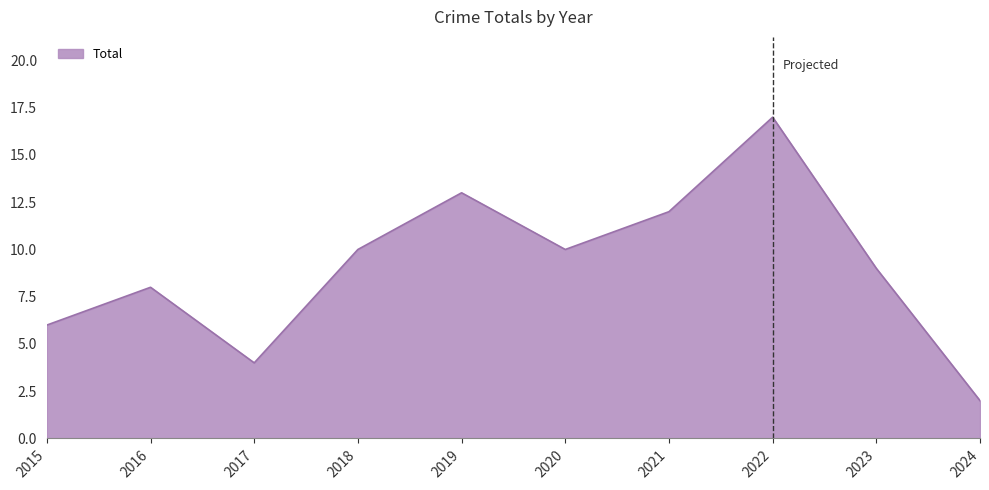

What is the change in value from 2021 to 2022?

+5